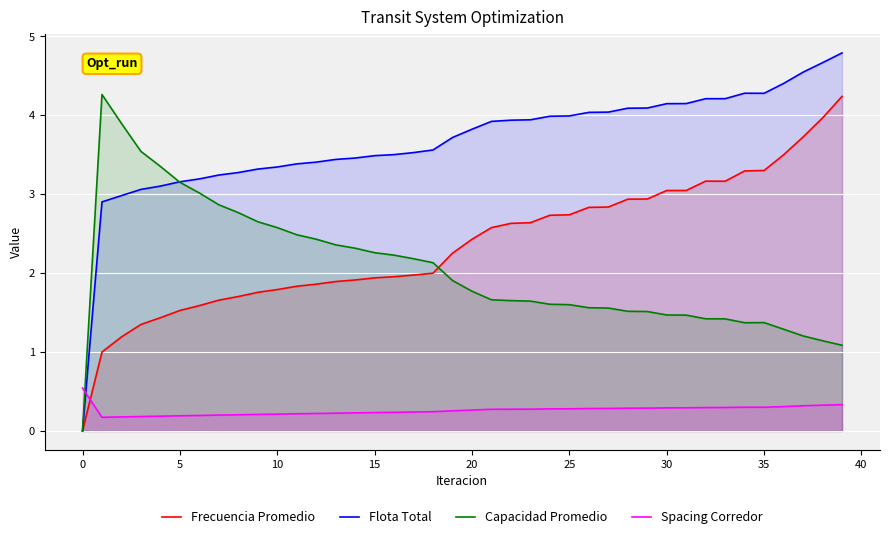

What is the difference between the maximum and minimum values in the Flota Total series?

4.8